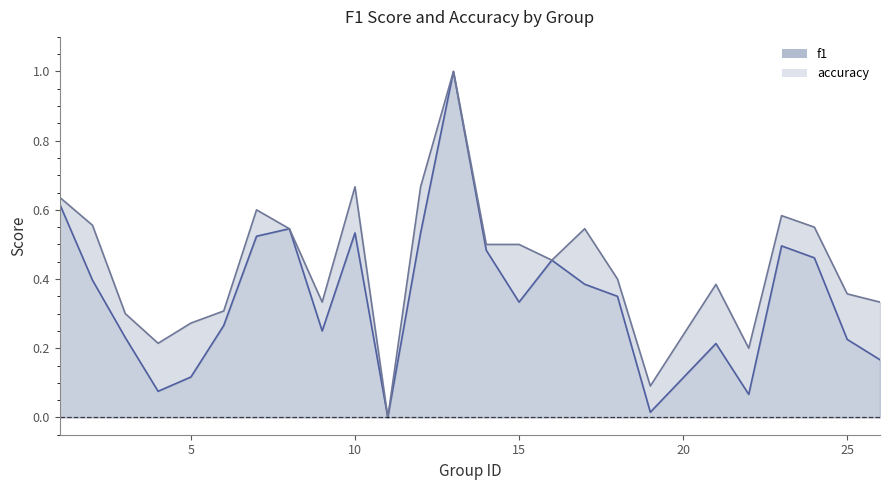

Which category has the lowest value in the f1 series?

11